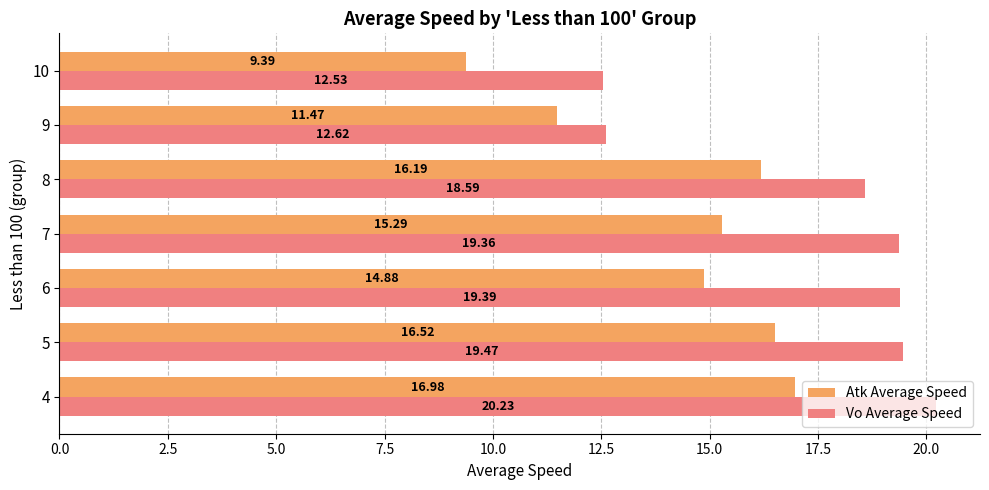

At which category is the sum across all series the highest?

4